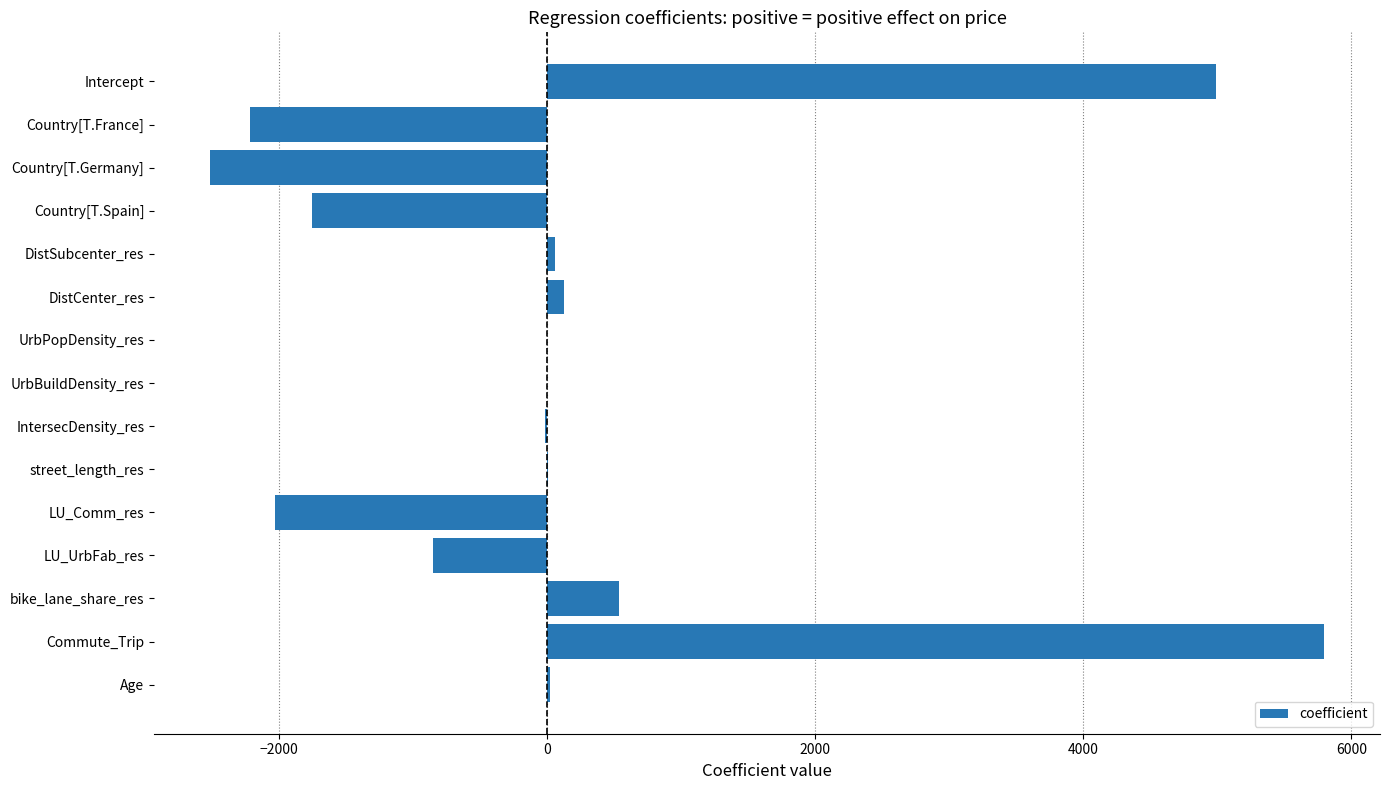

How many series are shown in this chart?

1